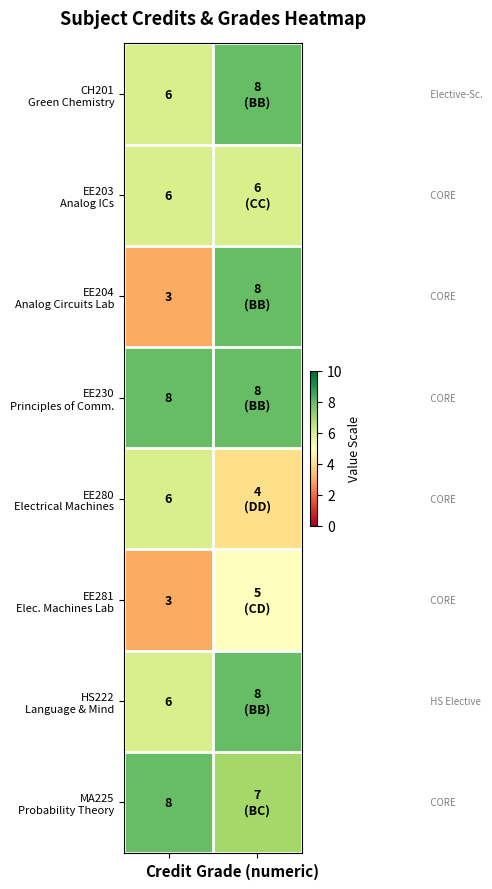

Which series has the widest spread of values?

EE204 Analog Circuits Lab